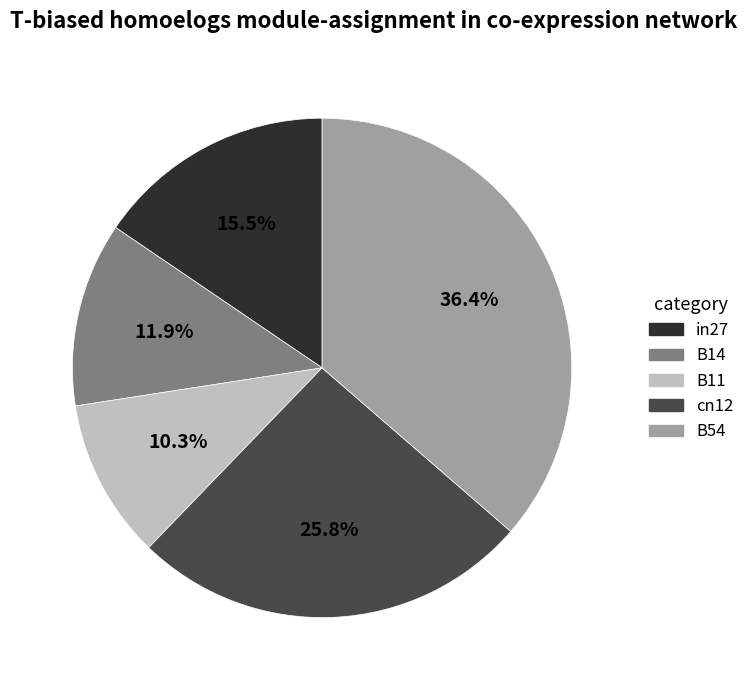

Which slice is the largest?

B54